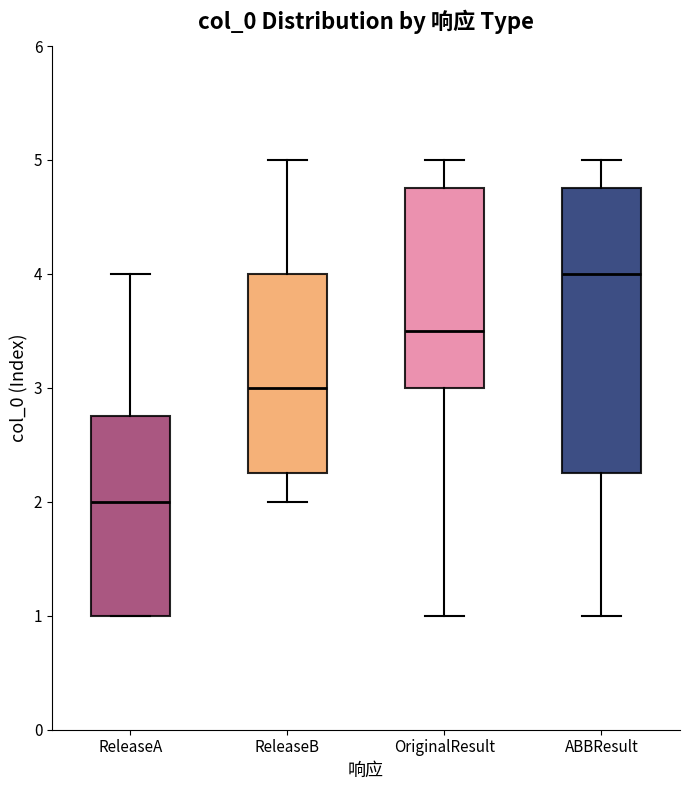

Which box's median line is the lowest?

ReleaseA